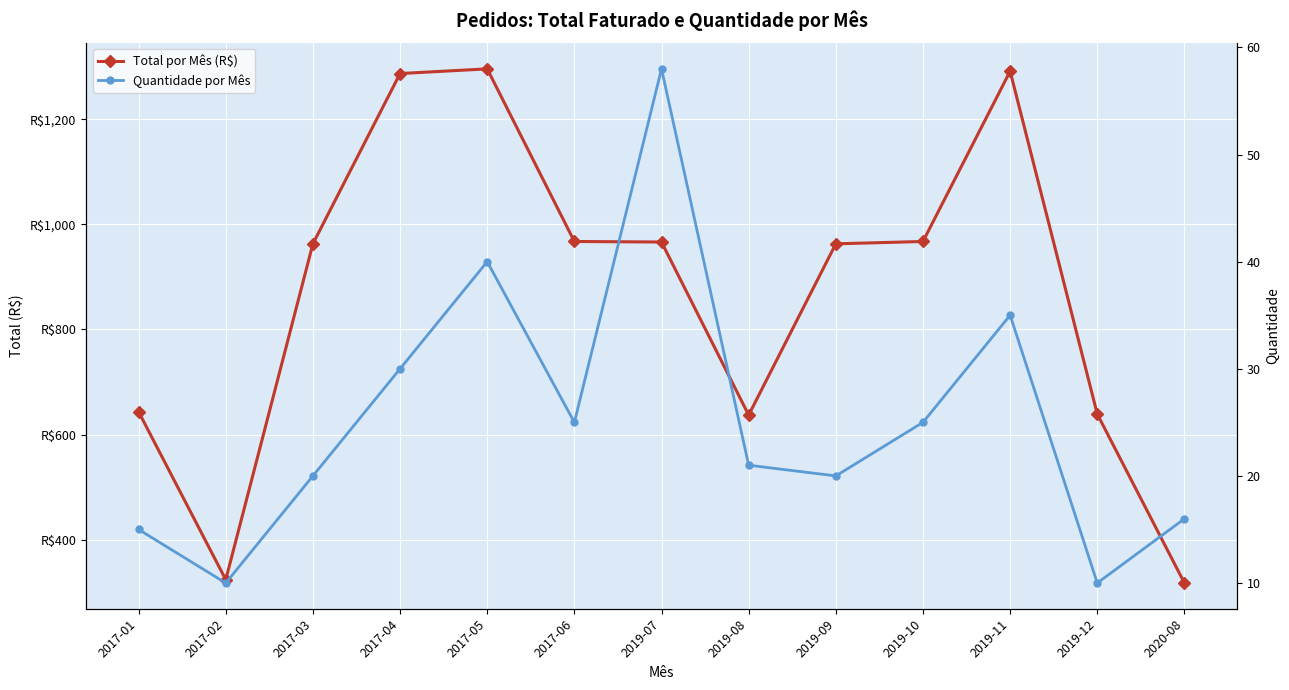

Does the chart display data point markers on the line(s)?

Yes